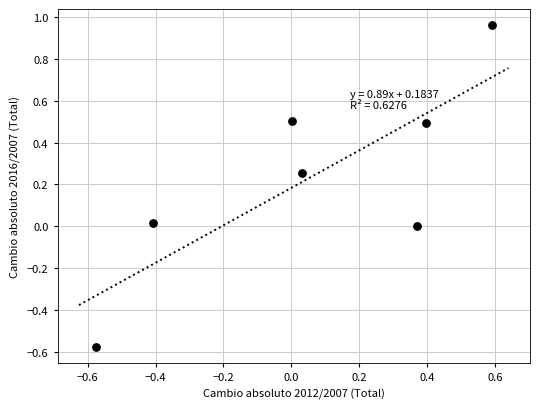

What is the range of Y values (max minus min)?

1.5